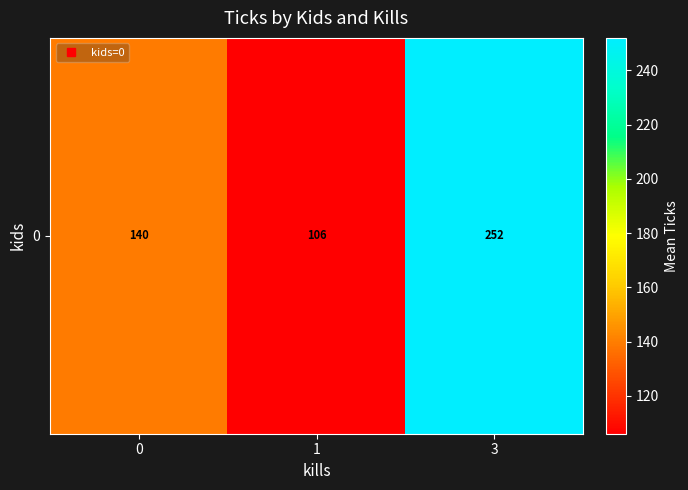

How many values are below 139?

1